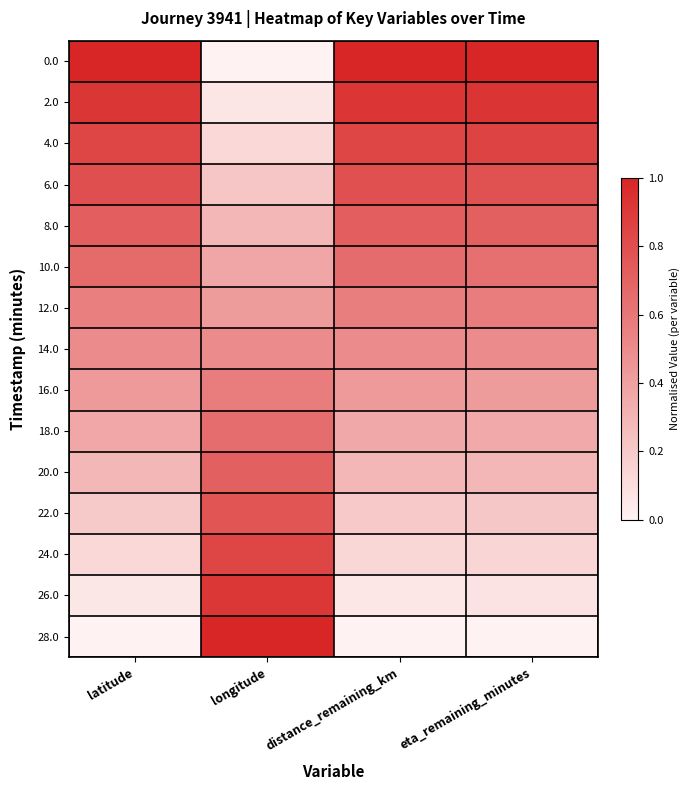

Rank the series at longitude from lowest to highest value.

0.0, 2.0, 4.0, 6.0, 8.0, 10.0, 12.0, 14.0, 16.0, 18.0, 20.0, 22.0, 24.0, 26.0, 28.0